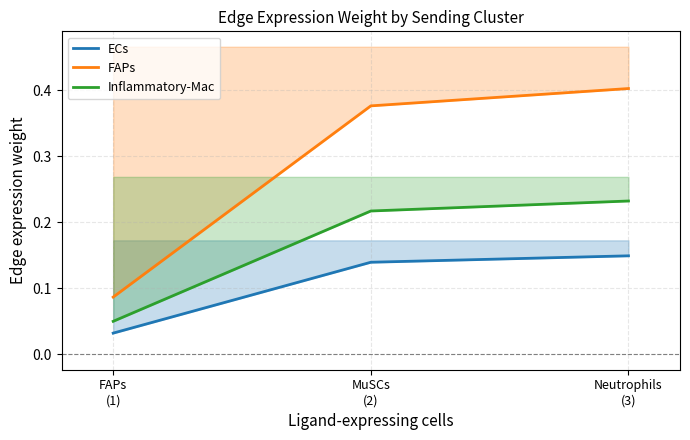

Reading left to right, extract all data points from this chart.

ECs: 0.0	0.1	0.1
FAPs: 0.1	0.4	0.4
Inflammatory-Mac: 0.1	0.2	0.2